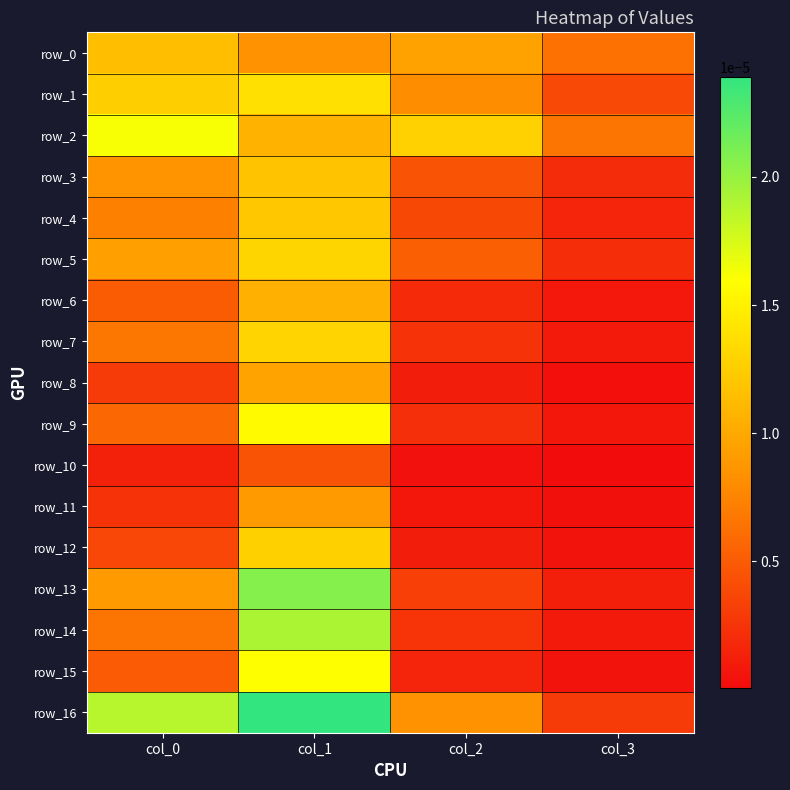

The value of row_12 at col_0 is 0.0. True or false?

True